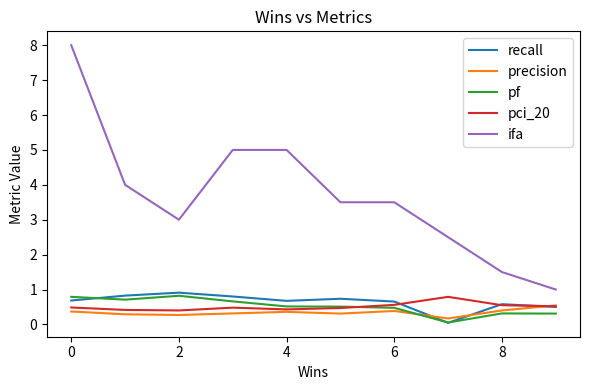

True or false: ifa and pf cross at least once.

False